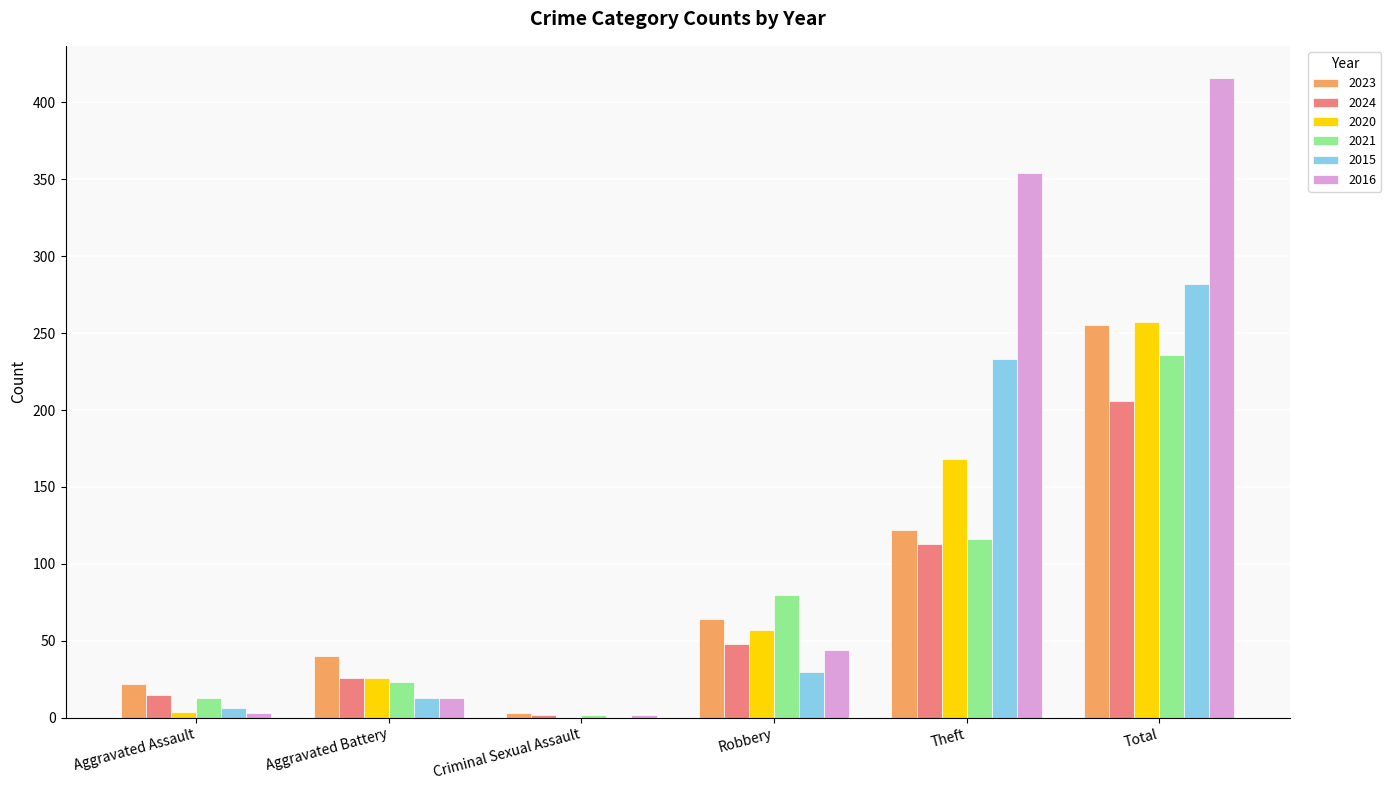

How many distinct data groups are displayed?

6